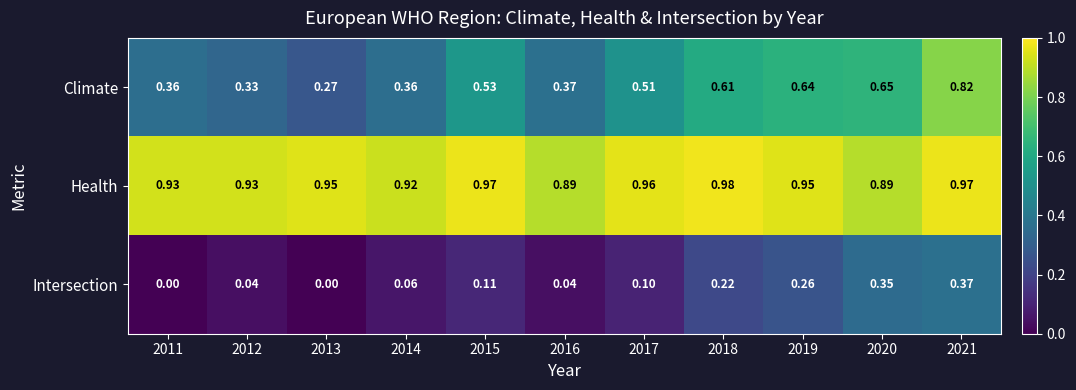

List the series in order of their overall mean, highest first.

Health, Climate, Intersection